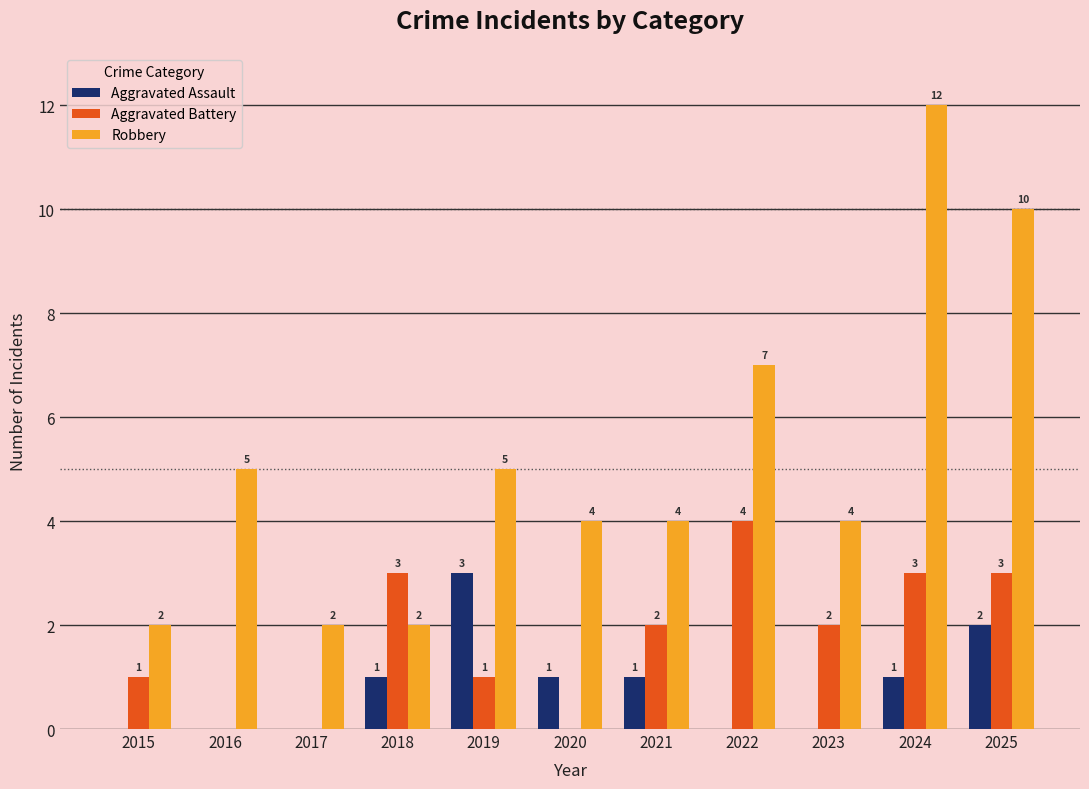

Are the bars grouped side by side (vs. stacked)?

Yes